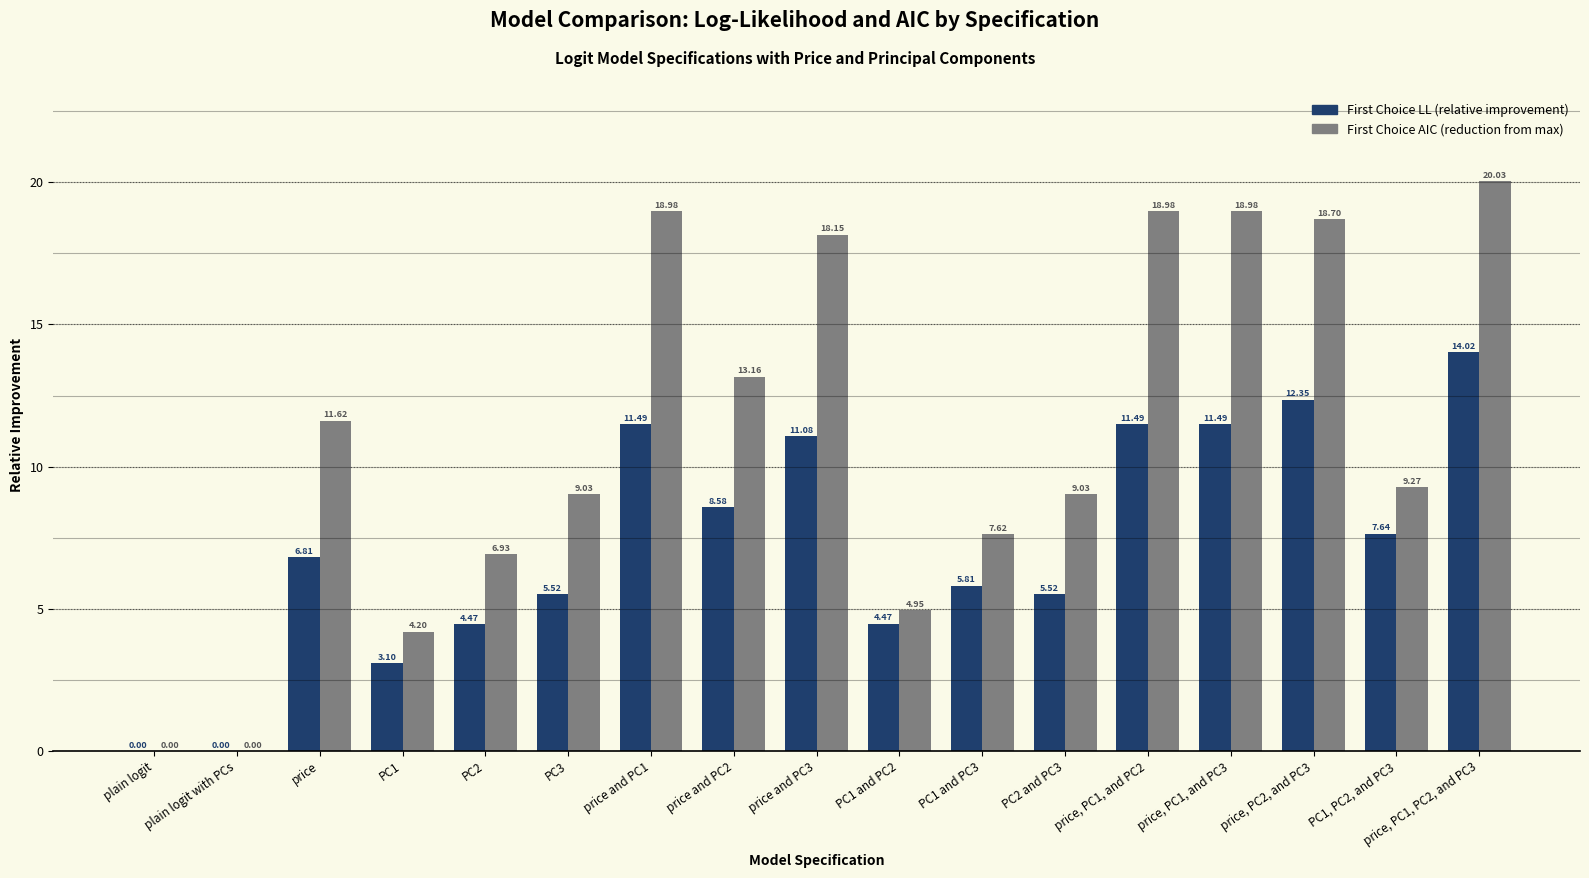

What are all the series names shown in the legend?

First Choice LL (relative improvement), First Choice AIC (reduction from max)